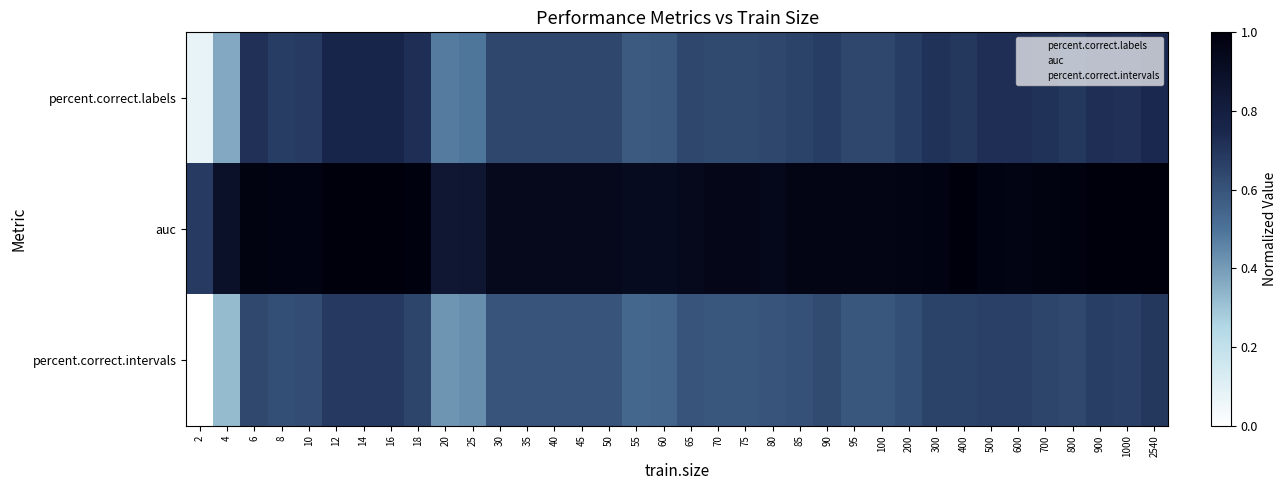

Reading left to right, transcribe all the data shown in this chart.

percent.correct.labels: 2=0.1	4=0.4	6=0.7	8=0.7	10=0.7	12=0.8	14=0.8	16=0.8	18=0.7	20=0.5	25=0.5	30=0.6	35=0.6	40=0.6	45=0.6	50=0.6	55=0.6	60=0.6	65=0.6	70=0.6	75=0.6	80=0.6	85=0.7	90=0.7	95=0.6	100=0.6	200=0.7	300=0.7	400=0.7	500=0.7	600=0.7	700=0.7	800=0.7	900=0.7	1000=0.7	2540=0.7
auc: 2=0.7	4=0.9	6=1.0	8=1.0	10=1.0	12=1.0	14=1.0	16=1.0	18=1.0	20=0.8	25=0.9	30=0.9	35=0.9	40=0.9	45=0.9	50=0.9	55=0.9	60=0.9	65=0.9	70=0.9	75=0.9	80=0.9	85=1.0	90=1.0	95=1.0	100=1.0	200=1.0	300=1.0	400=1.0	500=1.0	600=1.0	700=1.0	800=1.0	900=1.0	1000=1.0	2540=1.0
percent.correct.intervals: 2=0.0	4=0.3	6=0.6	8=0.6	10=0.6	12=0.7	14=0.7	16=0.7	18=0.6	20=0.4	25=0.4	30=0.6	35=0.6	40=0.6	45=0.6	50=0.6	55=0.5	60=0.5	65=0.6	70=0.6	75=0.6	80=0.6	85=0.6	90=0.6	95=0.6	100=0.6	200=0.6	300=0.7	400=0.7	500=0.7	600=0.7	700=0.6	800=0.6	900=0.7	1000=0.7	2540=0.7